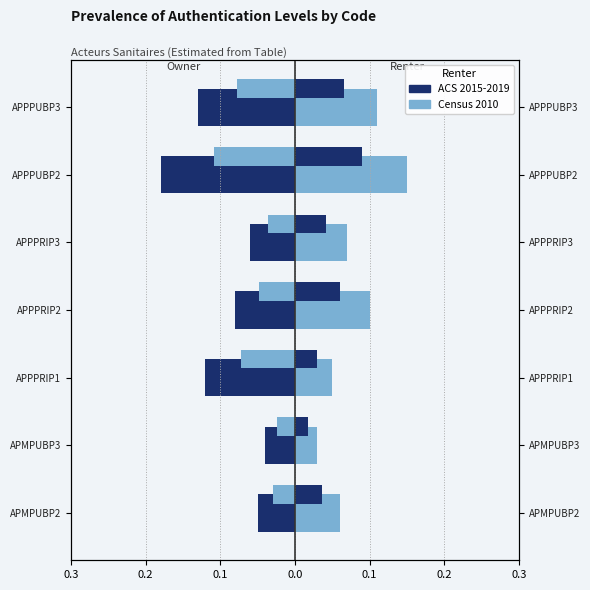

How many bars are there in each group?

2